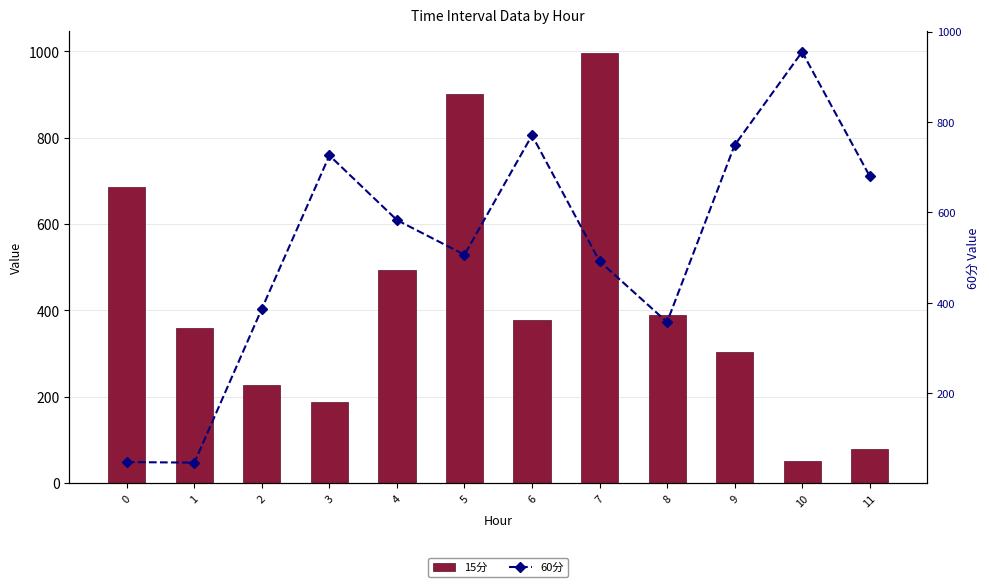

The 15分 series shows 360.1 at 1. True or false?

True